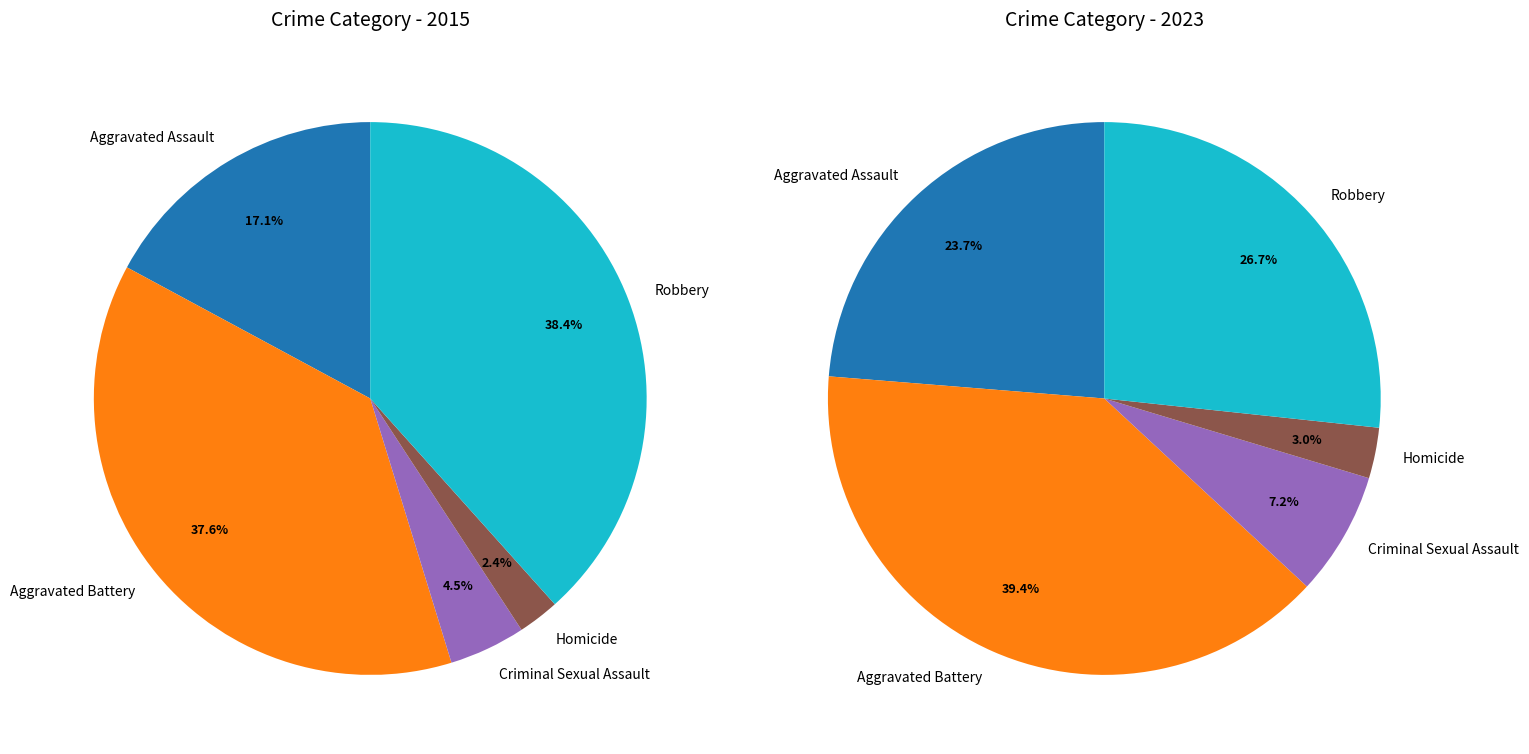

The Robbery slice represents 38% of the pie. True or false?

True